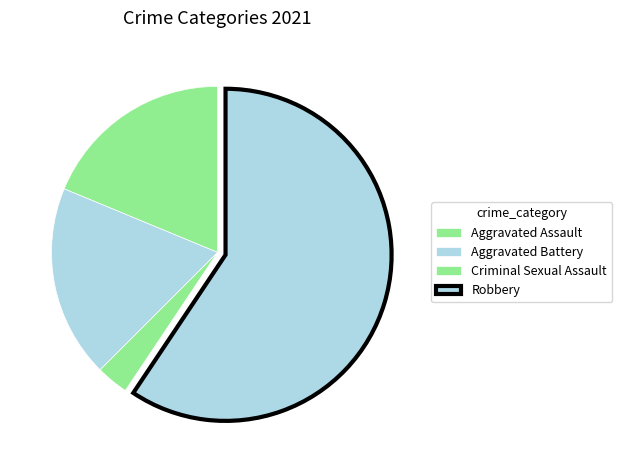

Is there a majority slice in this chart?

Yes